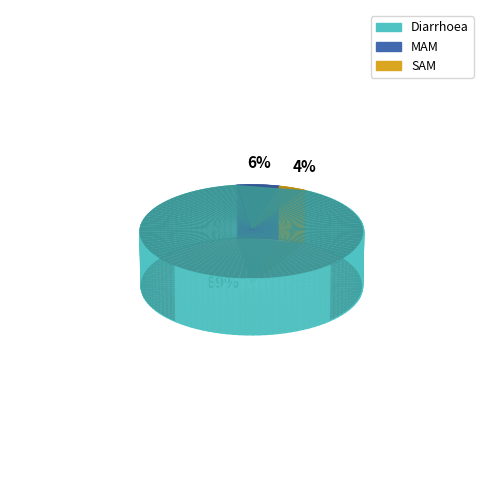

Is it true that SAM is 4% of the pie?

True